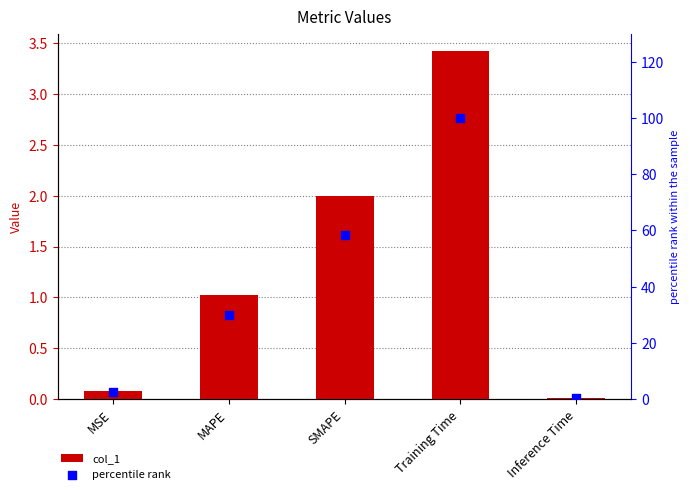

At how many categories does at least one series exceed 45?

2